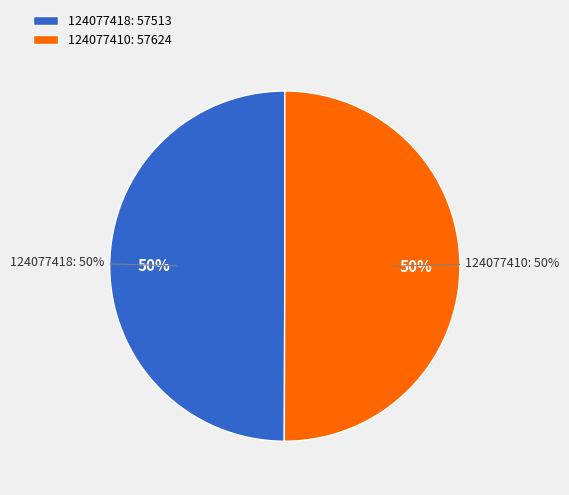

Do 124077418 and 124077410 together represent more than half of the pie?

Yes